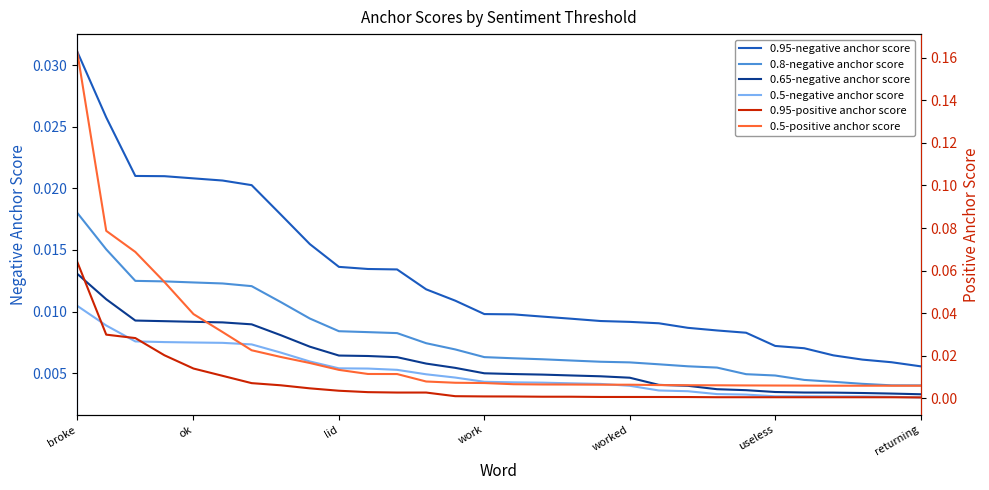

True or false: 0.5-negative anchor score and 0.95-negative anchor score cross at least once.

False